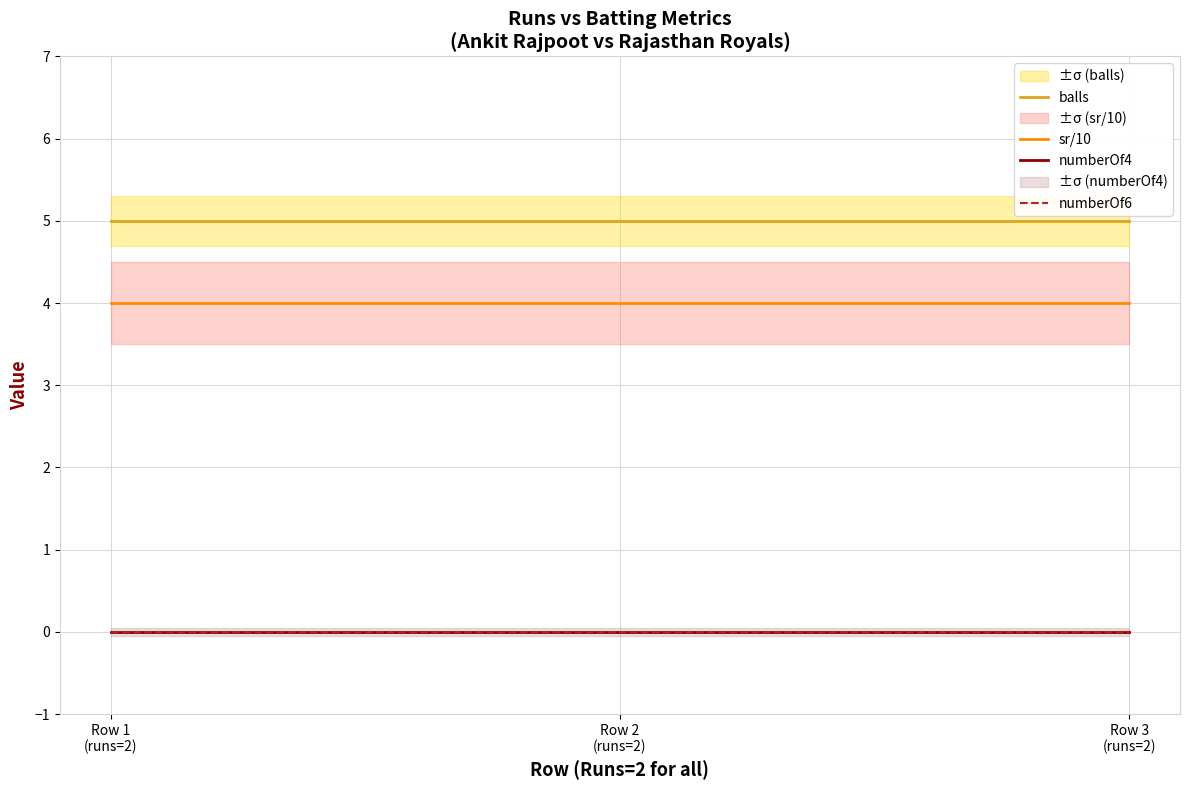

Between Row 1
(runs=2) and Row 3
(runs=2), which is larger?

Row 1
(runs=2)